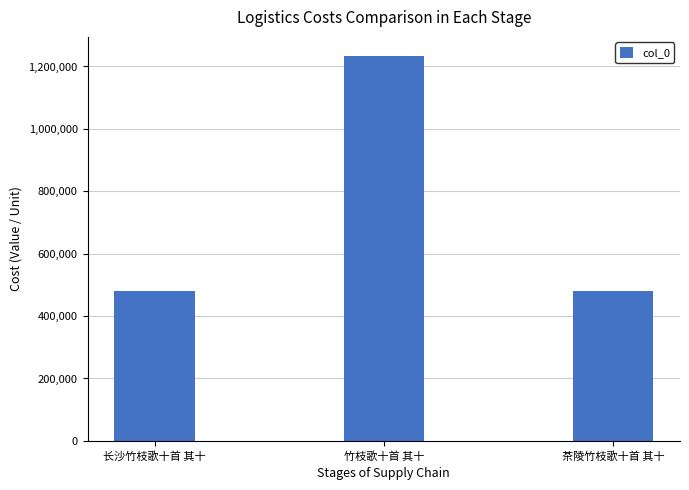

At which label is the value closest to 856777?

长沙竹枝歌十首 其十